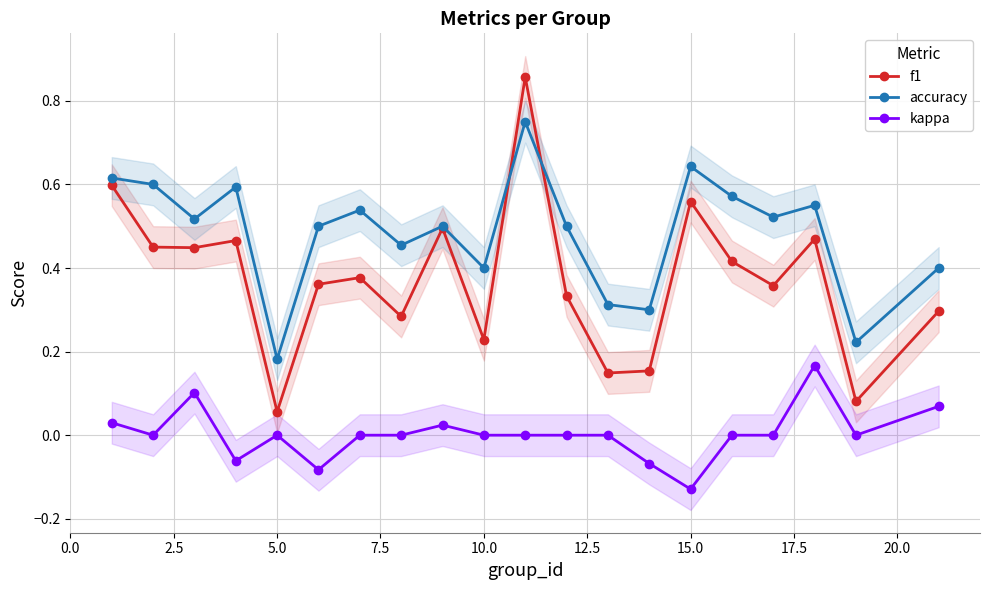

True or false: accuracy and kappa intersect in this chart.

False